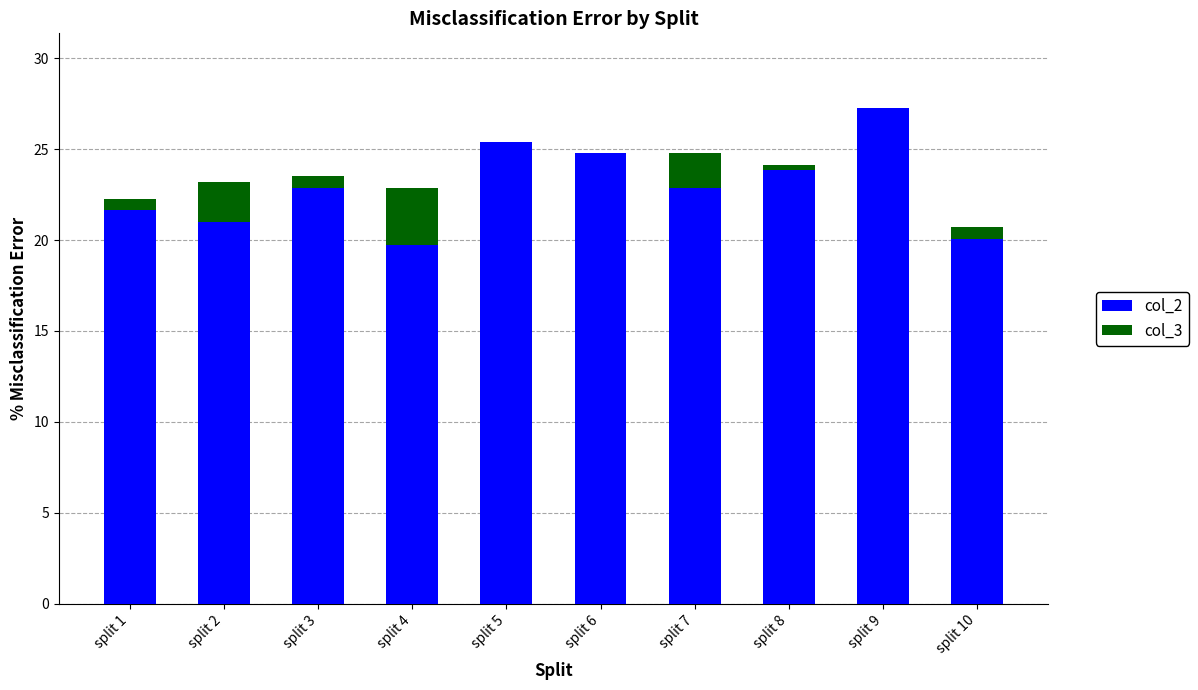

The value of col_2 at split 2 is 21.0. True or false?

True